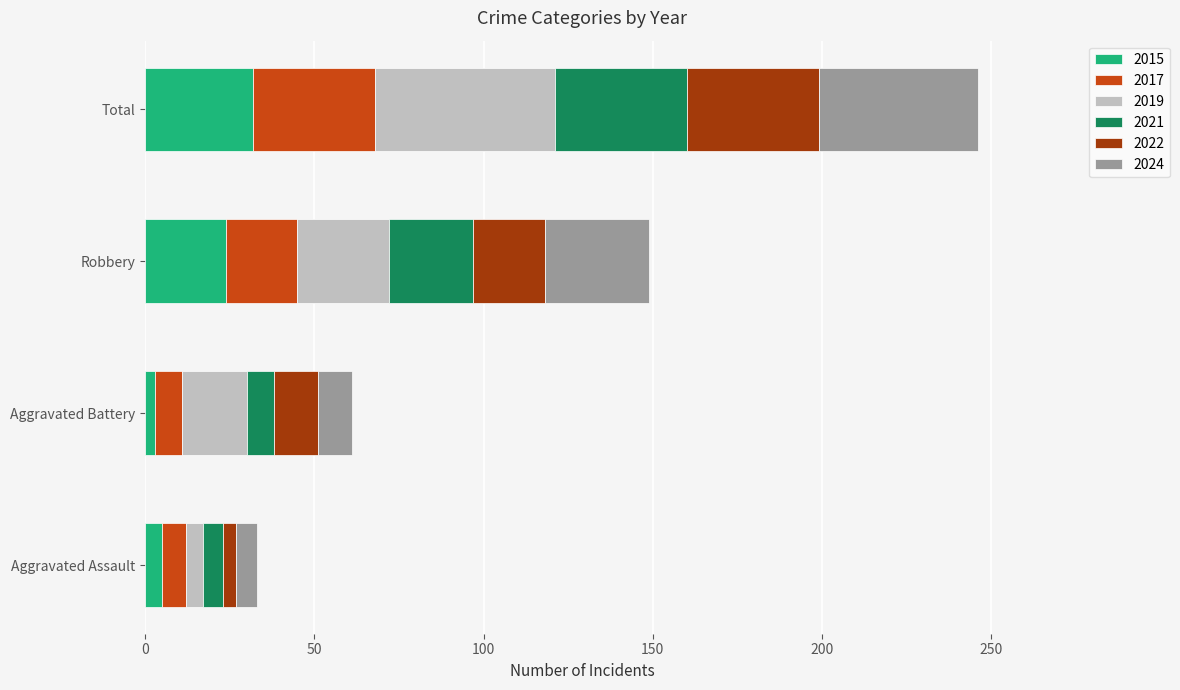

What is the difference between the second highest and second lowest values in the 2015 series?

19